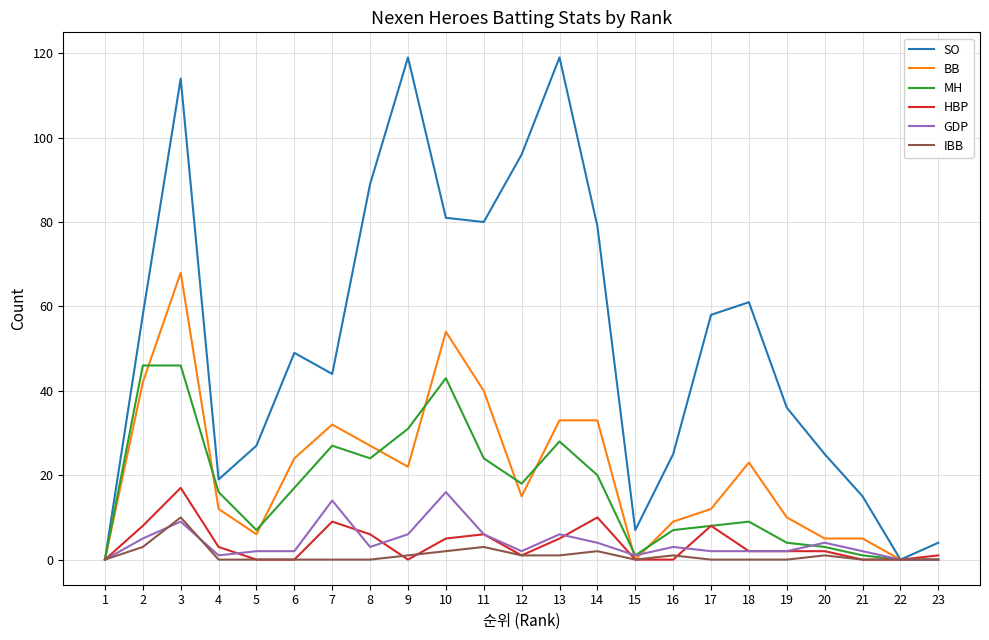

At which category is the sum across all series the highest?

3